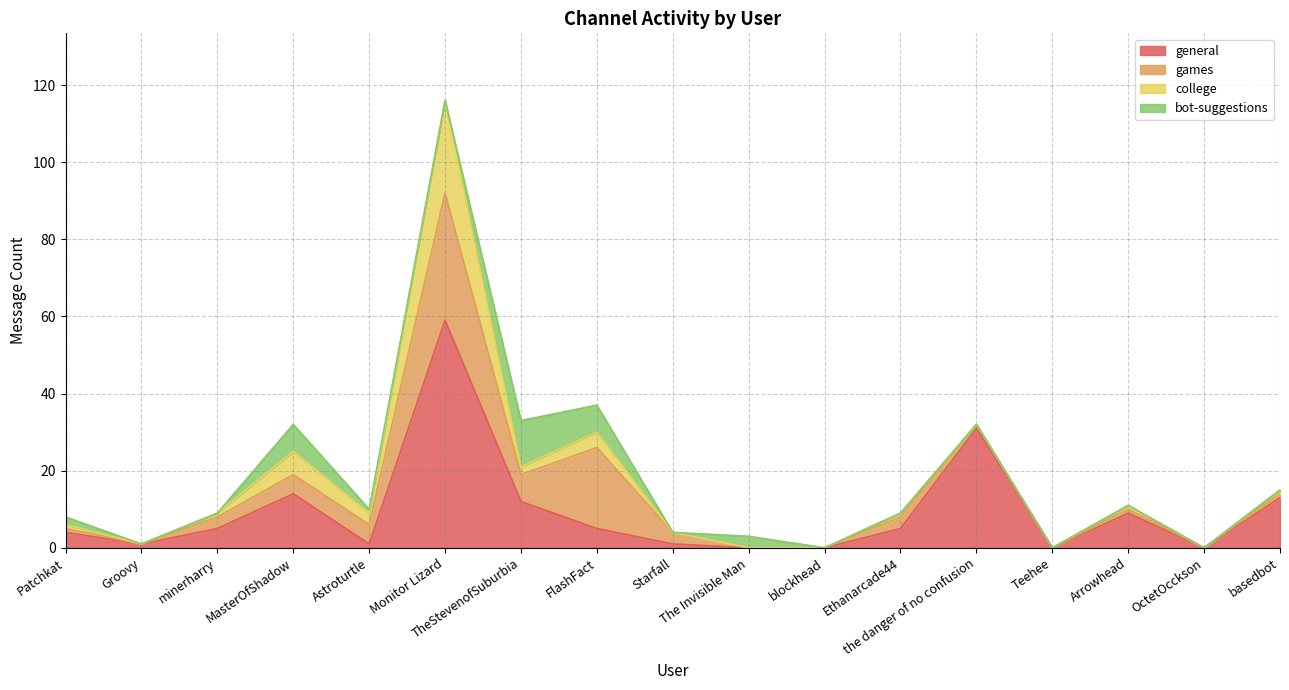

List the labels in order of general value, largest first.

Monitor Lizard, the danger of no confusion, MasterOfShadow, basedbot, TheStevenofSuburbia, Arrowhead, minerharry, FlashFact, Ethanarcade44, Patchkat, Groovy, Astroturtle, Starfall, The Invisible Man, blockhead, Teehee, OctetOcckson